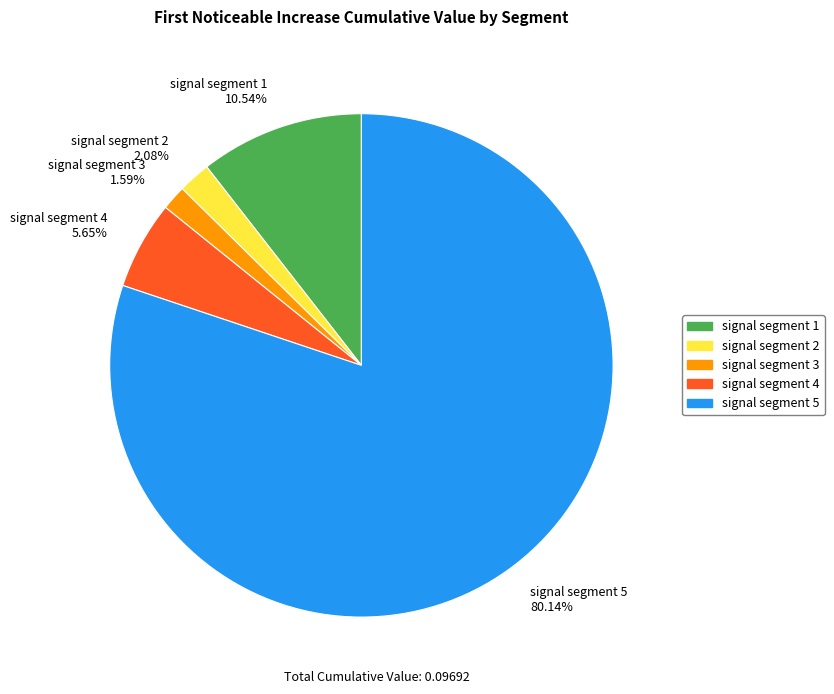

What is the total percentage of signal segment 5 and signal segment 3?

81.7%